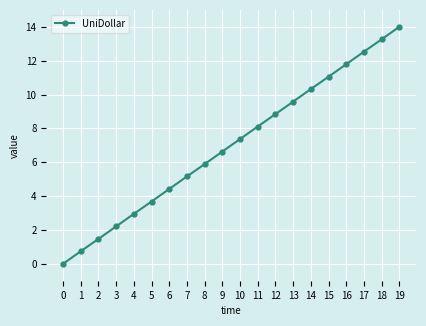

Is it true that the value at 2 is 2.2?

False